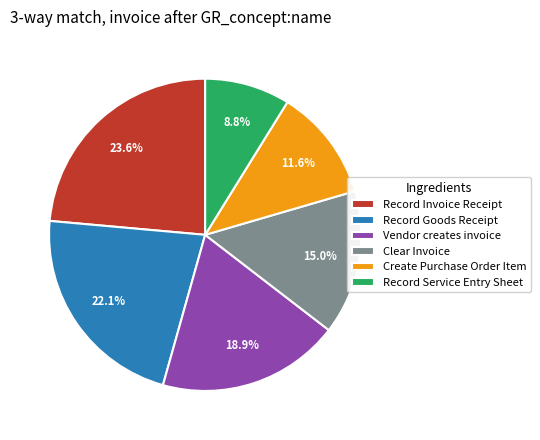

Rank the categories by value from lowest to highest.

Record Service Entry Sheet, Create Purchase Order Item, Clear Invoice, Vendor creates invoice, Record Goods Receipt, Record Invoice Receipt